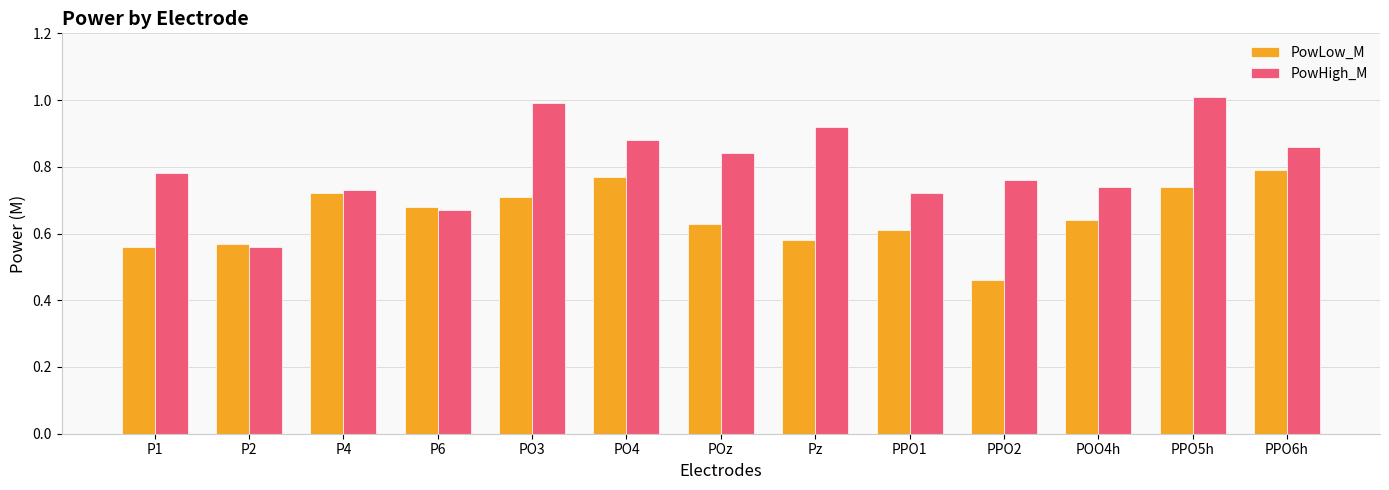

At how many categories does at least one series exceed 0?

13